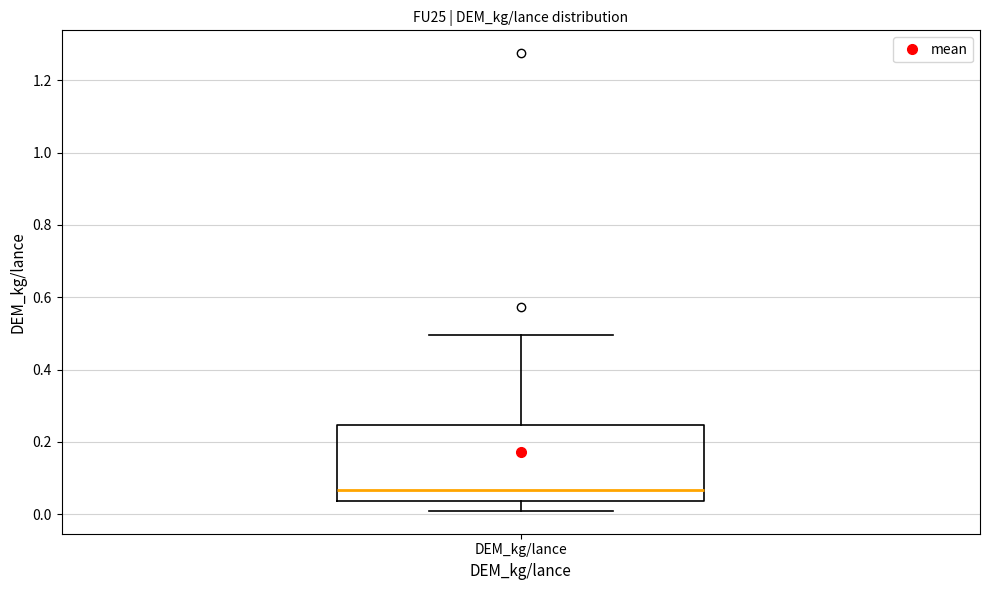

Transcribe this box plot: give where the median line is, the range the box spans, and where the two whiskers end, as read against the y-axis. The values are not printed on the chart, so give them approximately, as read against the axis.

median 0.06, box 0.04 to 0.24, whiskers 0.00 to 0.50